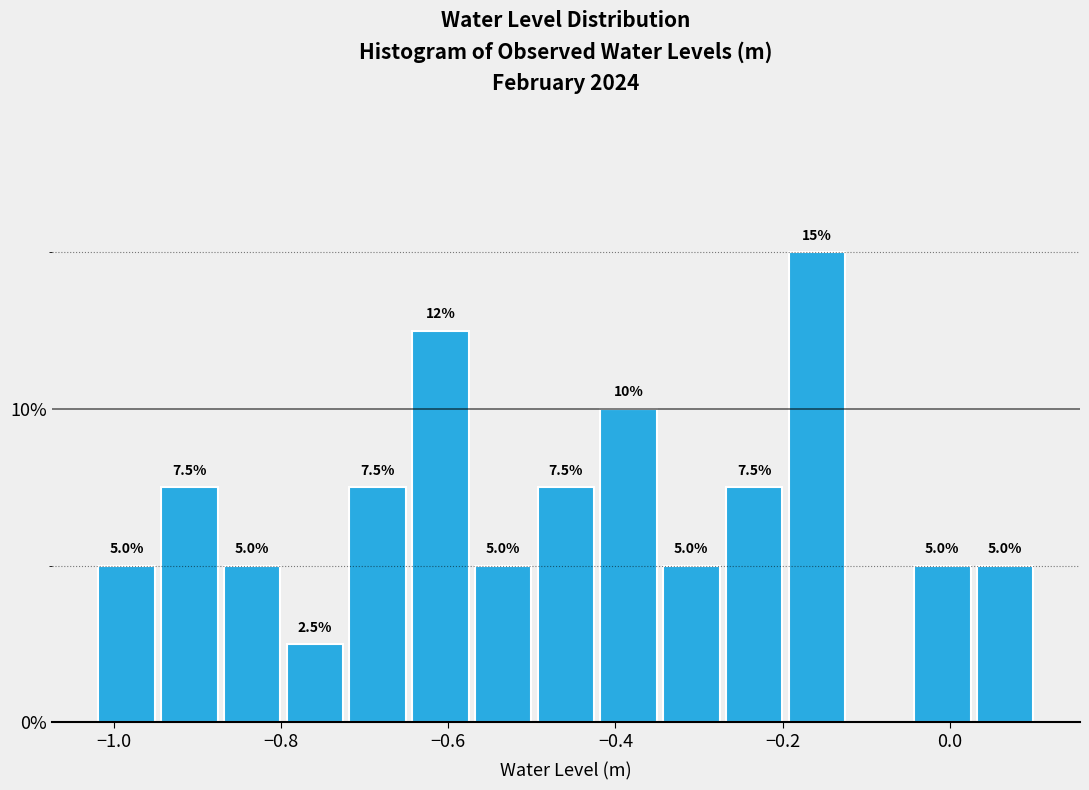

Around what value on the x-axis is the tallest bar? Give the approximate position of its centre, as read against the axis.

-0.16